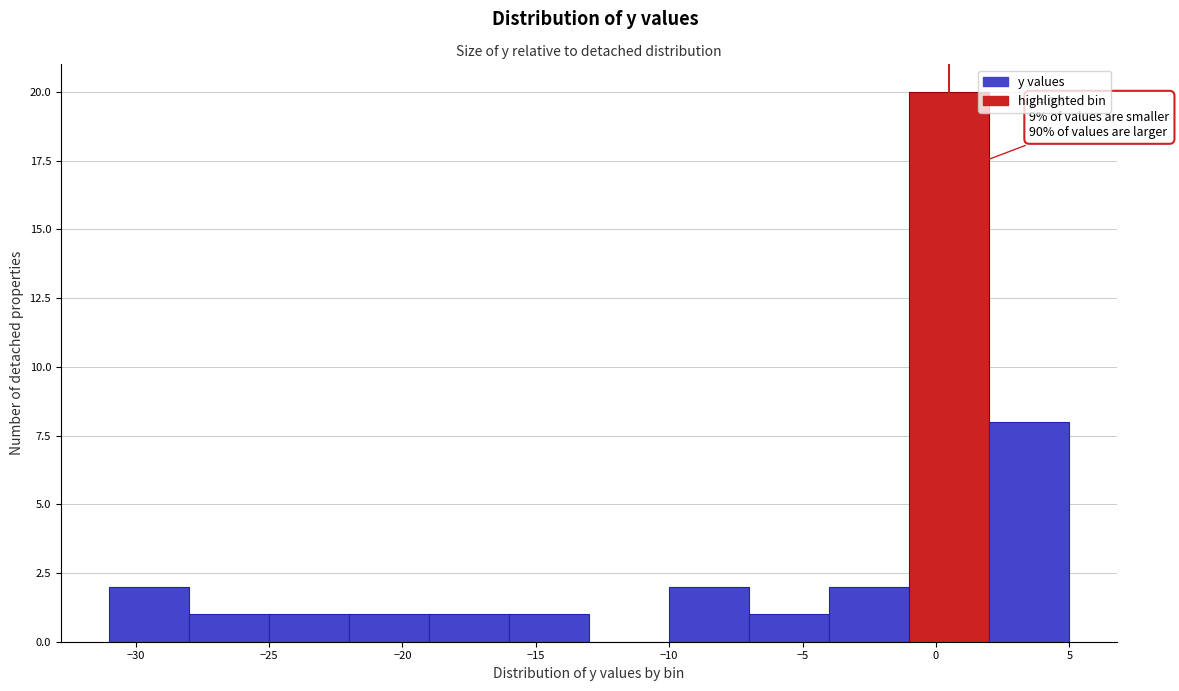

Over which range of the x-axis is the bar tallest?

-1 to 2